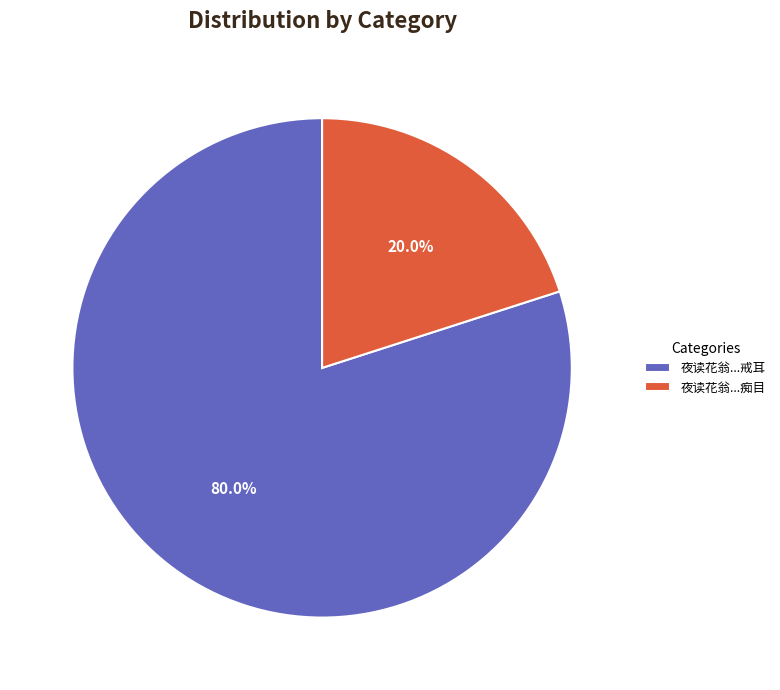

To the nearest percent, what is the average slice percentage?

50%